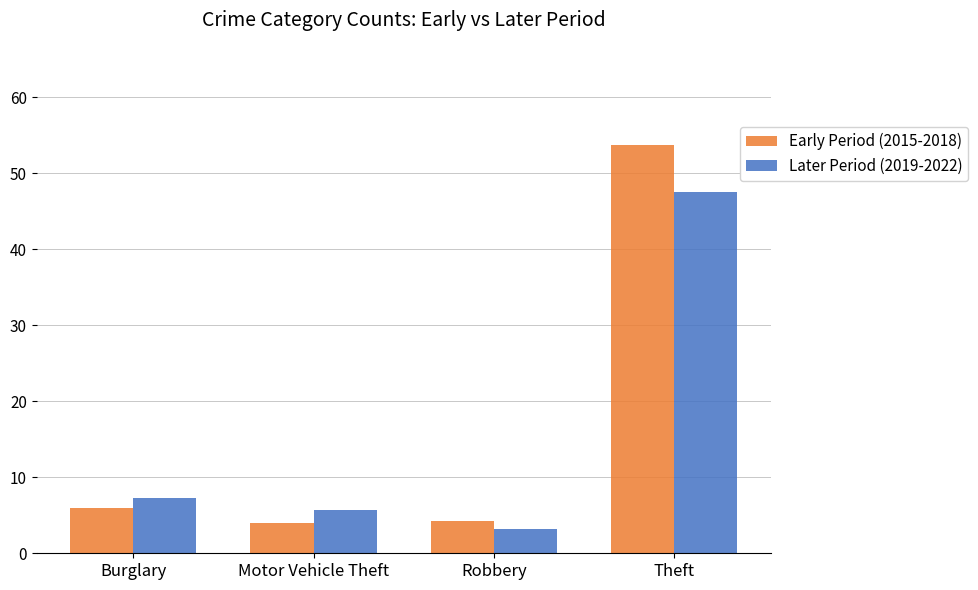

List the series in order of their overall mean, lowest first.

Later Period (2019-2022), Early Period (2015-2018)